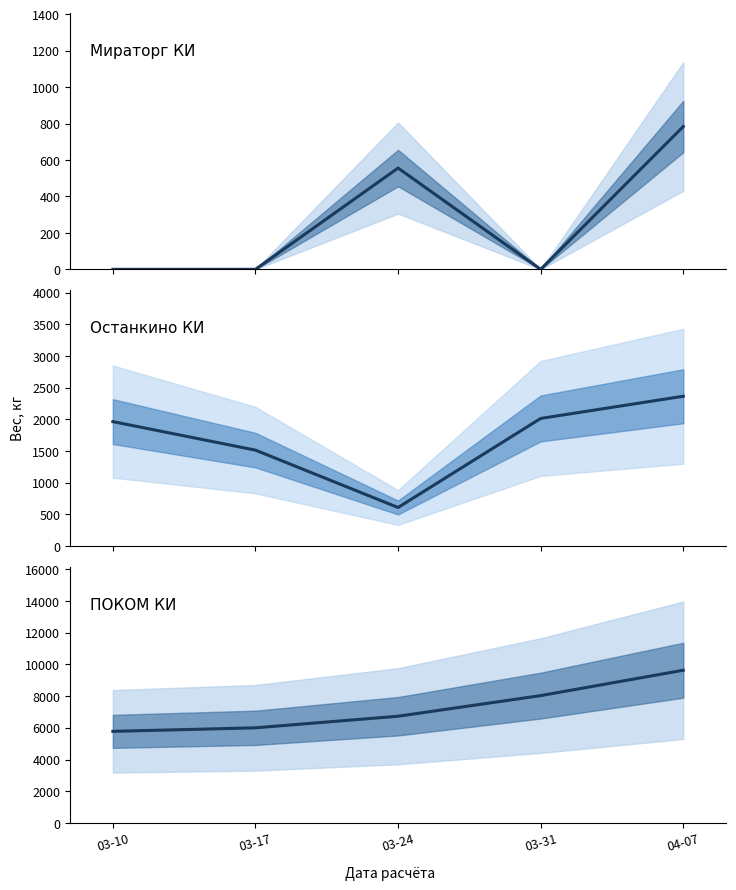

What position from the left is 03-31?

4